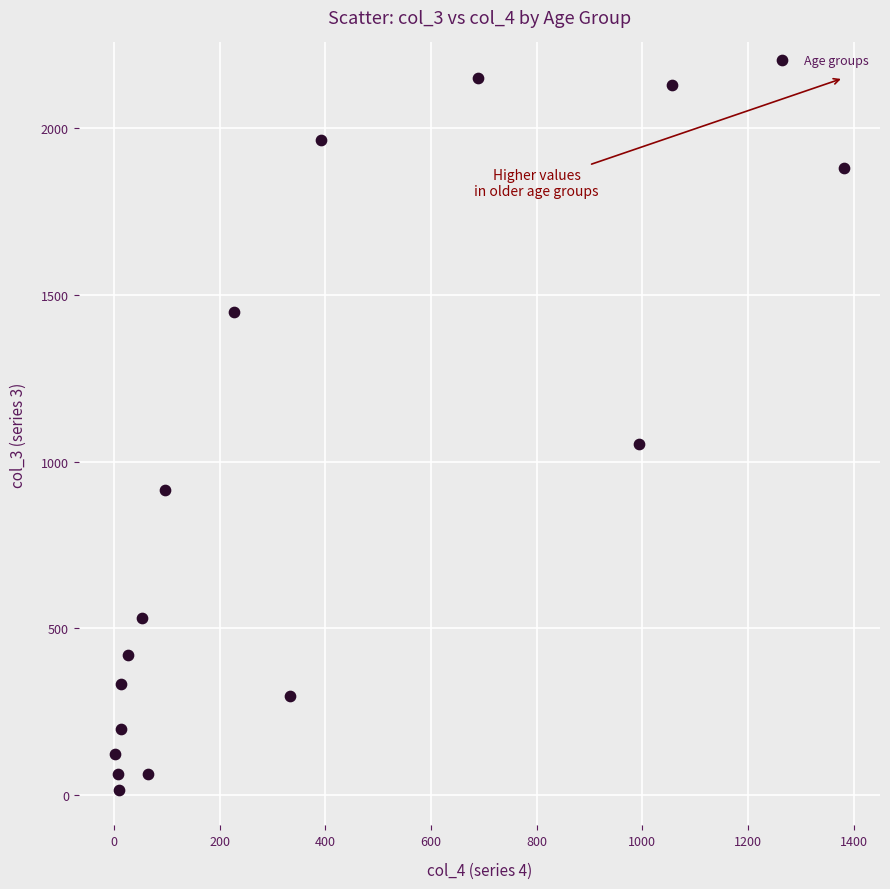

What Y value in the scatter plot is closest to 1083?

1053